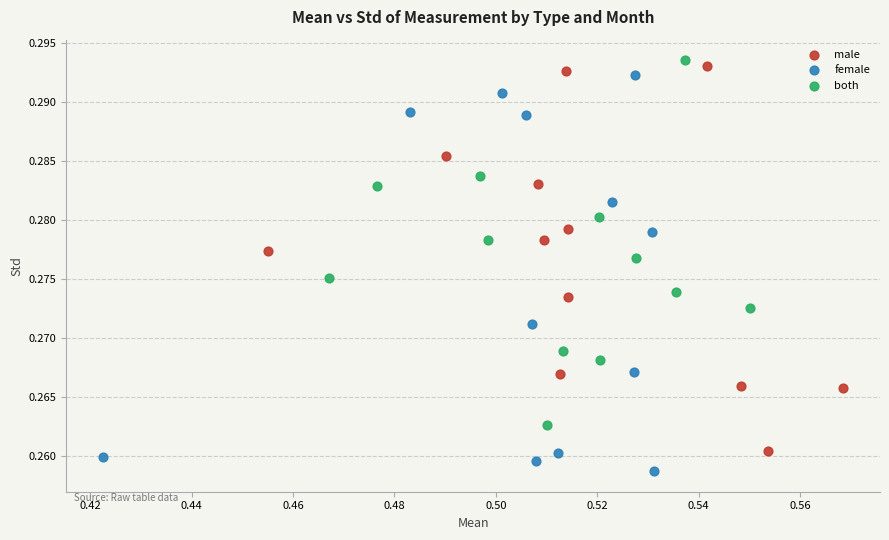

Which series has the widest spread of Y values?

female